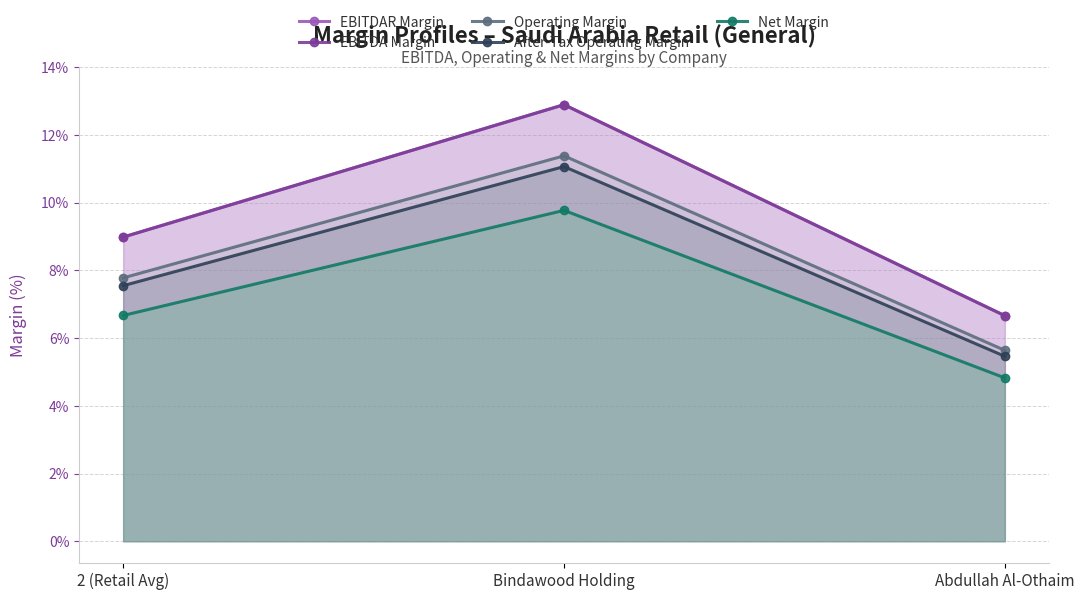

What is the approximate value of After-Tax Operating Margin at Abdullah Al-Othaim?

0.1